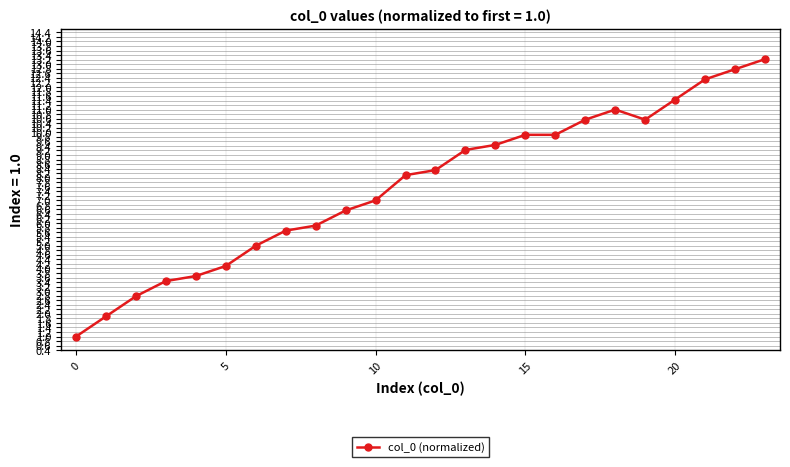

What is the minimum value shown in the chart?

1.0